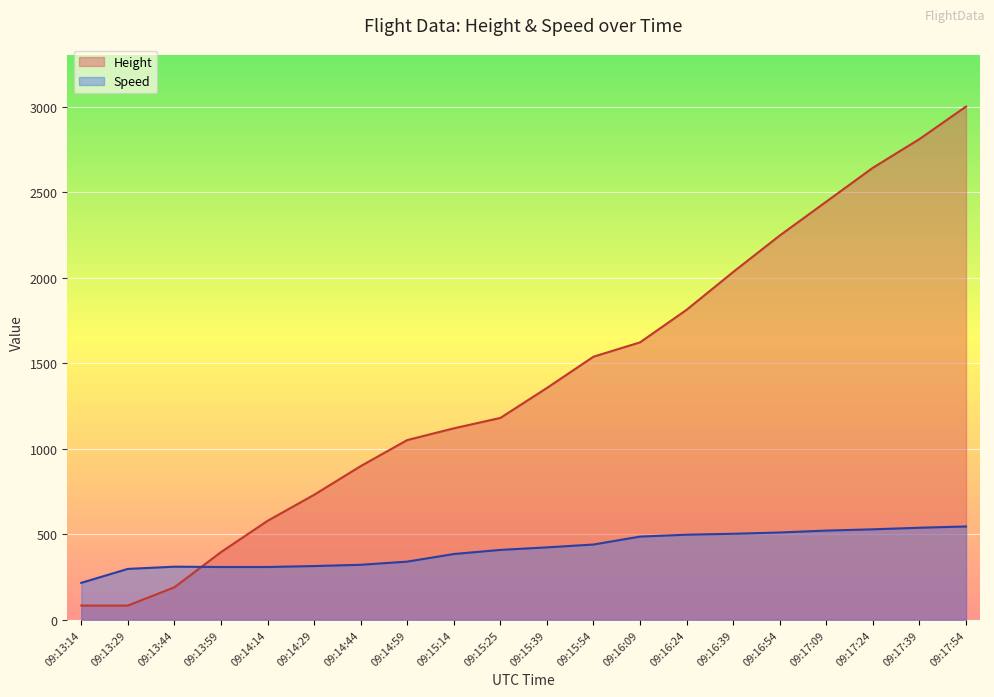

Does the chart display data point markers on the line(s)?

No